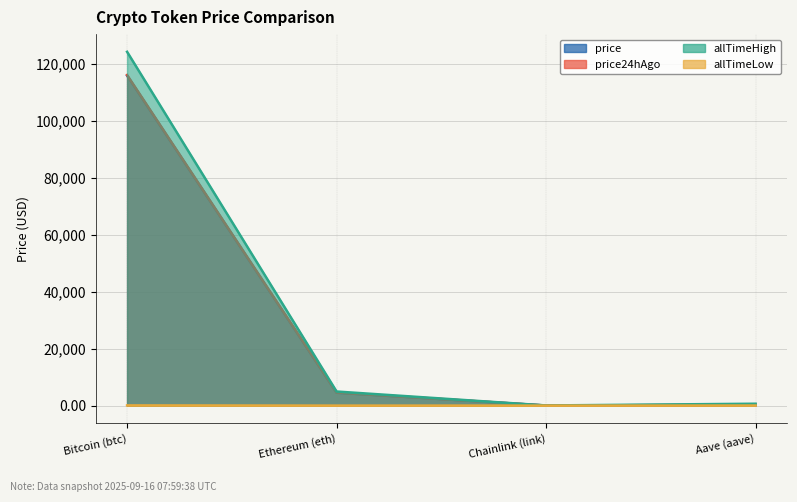

What is the highest value of the price24hAgo series?

115993.0